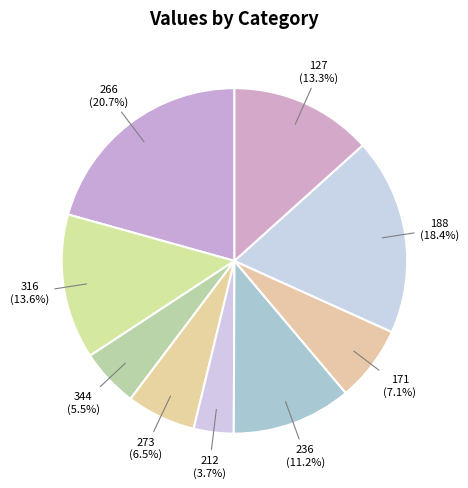

What is the smallest slice in the pie chart?

212